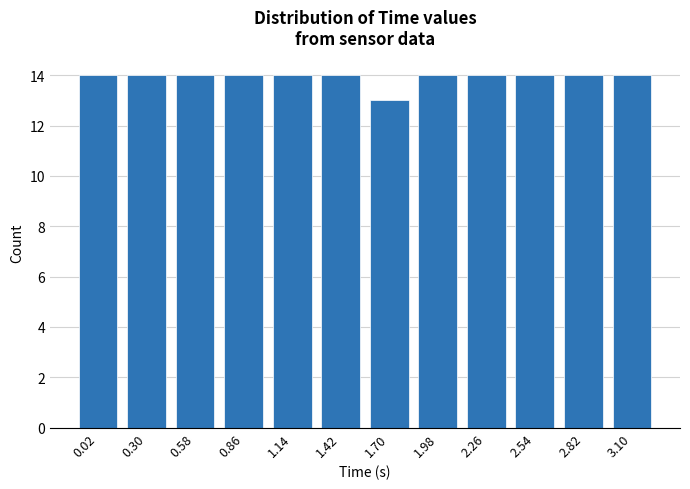

Reading left to right, what are all the values shown in this chart?

0.02=14	0.30=14	0.58=14	0.86=14	1.14=14	1.42=14	1.70=13	1.98=14	2.26=14	2.54=14	2.82=14	3.10=14